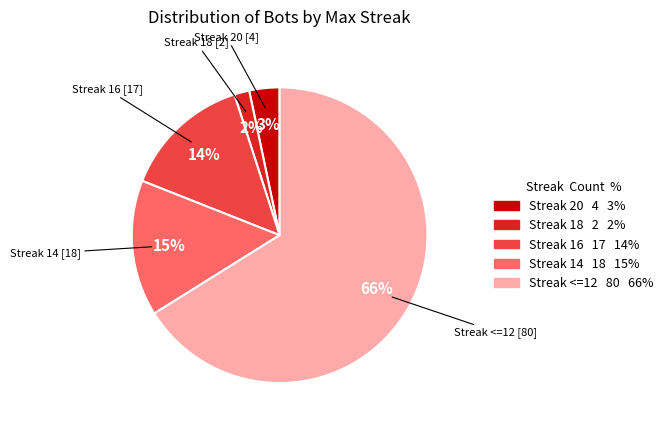

Is there a majority slice in this chart?

Yes